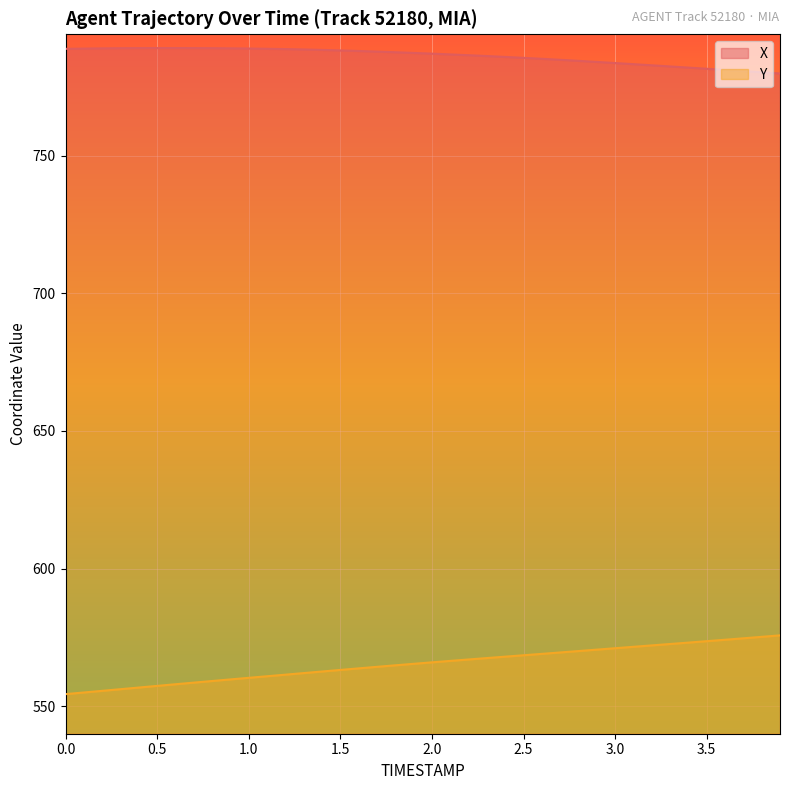

What is the minimum value shown in the chart?

554.4